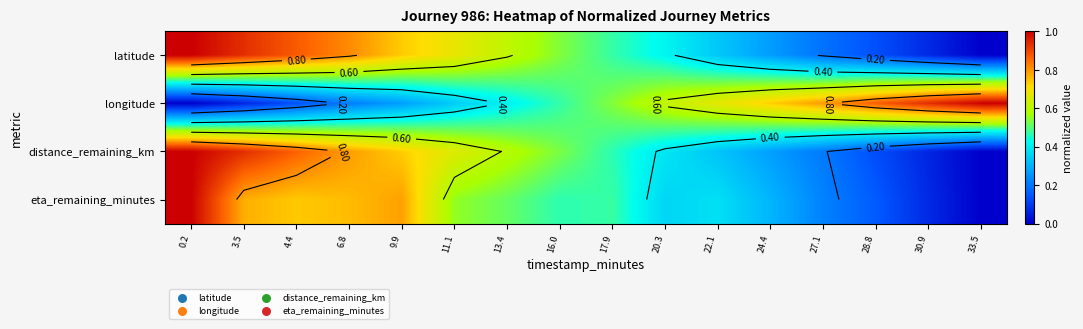

What is the average value of the longitude series?

0.5